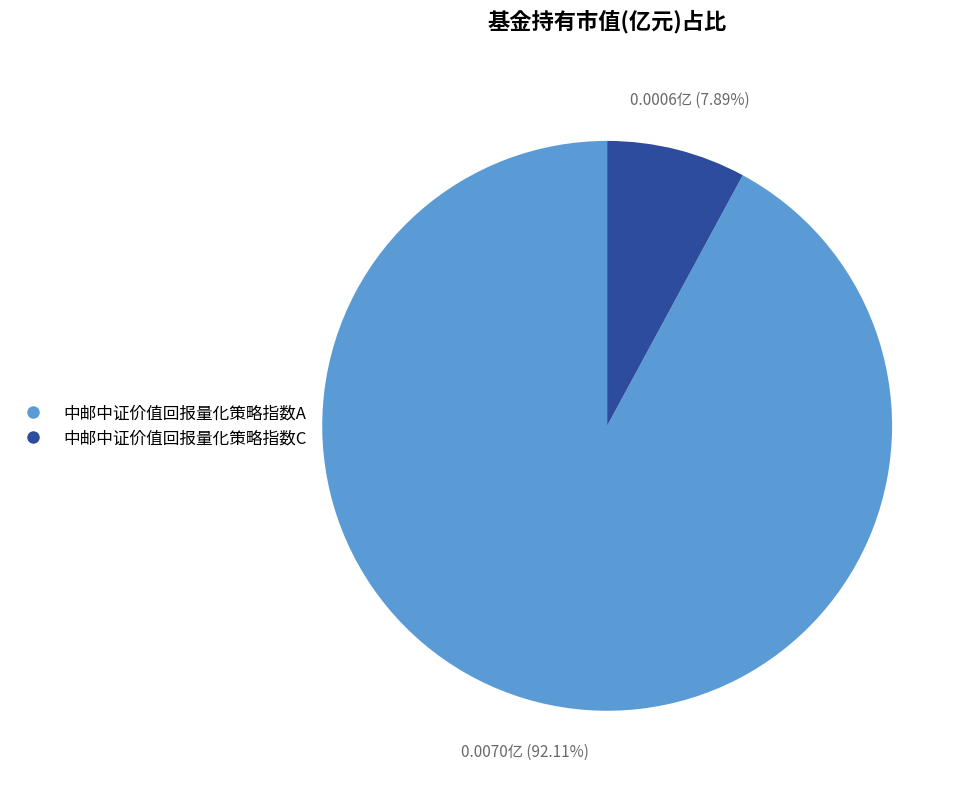

Combined, what portion of the pie is 中邮中证价值回报量化策略指数A and 中邮中证价值回报量化策略指数C?

100.0%